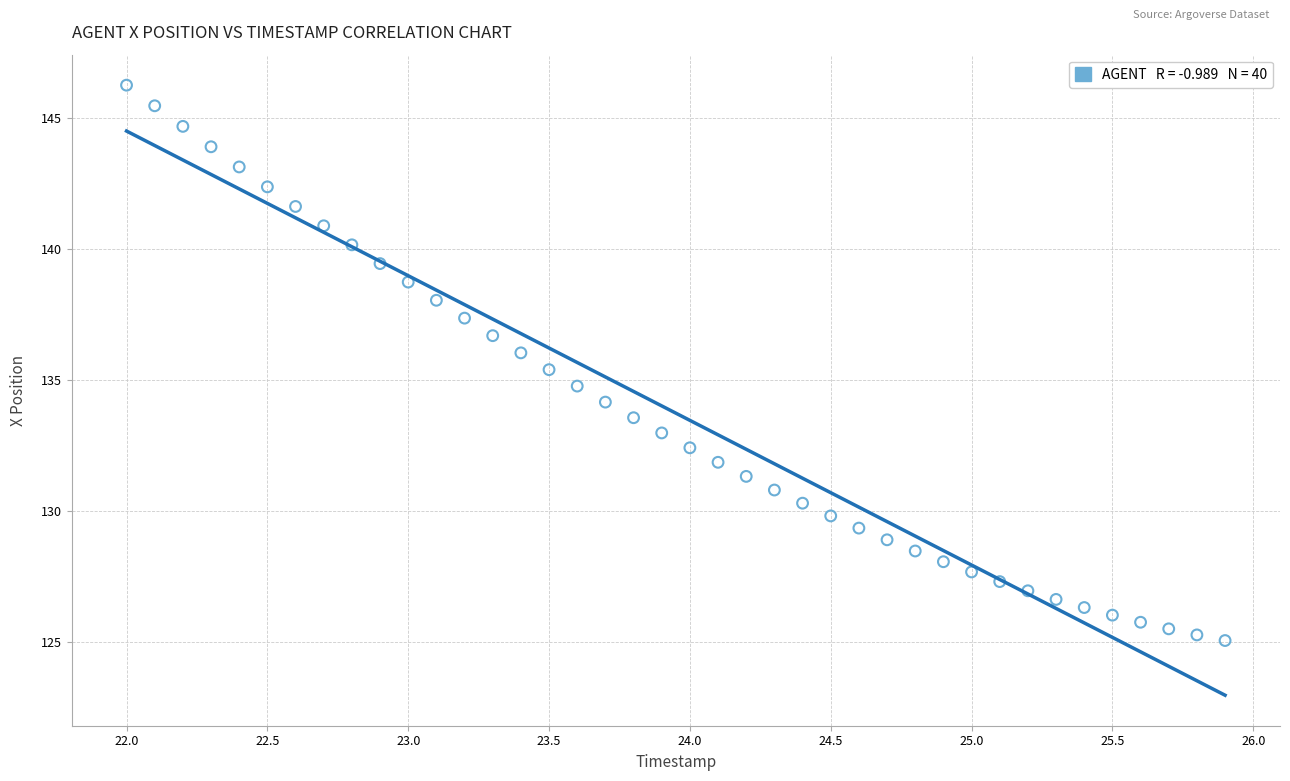

What is the range of Y values (max minus min)?

21.2